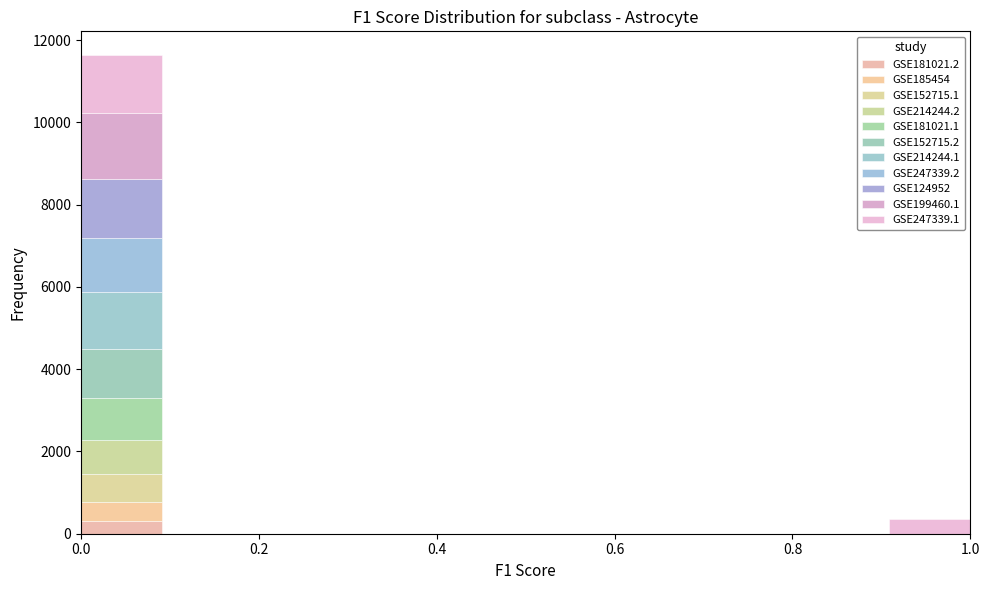

Reading left to right, transcribe this chart: for each stacked bar, give the range it covers on the x-axis and its total height. Neither the bar edges nor the heights are printed on the chart, so give them approximately, as read against the axes.

0.00 to 0.10: 11600
0.10 to 0.18: 0
0.18 to 0.28: 0
0.28 to 0.36: 0
0.36 to 0.46: 0
0.46 to 0.54: 0
0.54 to 0.64: 0
0.64 to 0.72: 0
0.72 to 0.82: 0
0.82 to 0.90: 0
0.90 to 1.00: 400